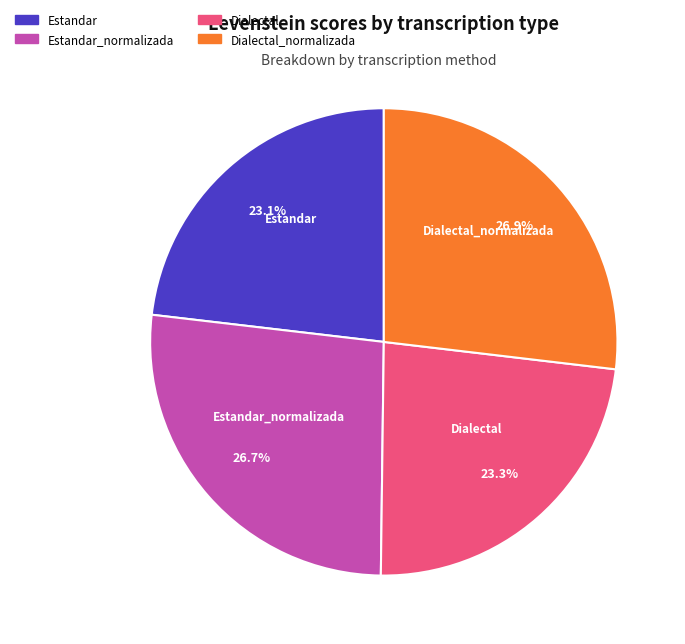

To the nearest percent, what is the difference between the largest and smallest slice percentages?

4%